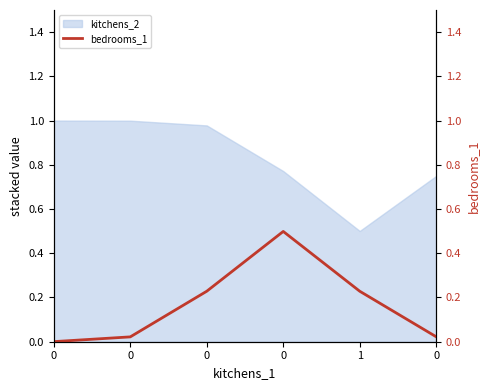

What is the label of the 5th point from the left?

1